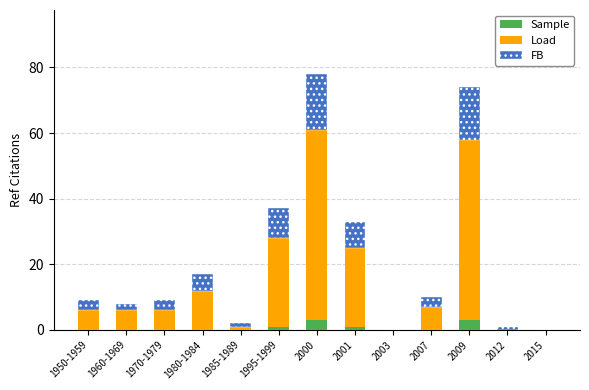

The value of Sample at 2007 is 0. True or false?

True